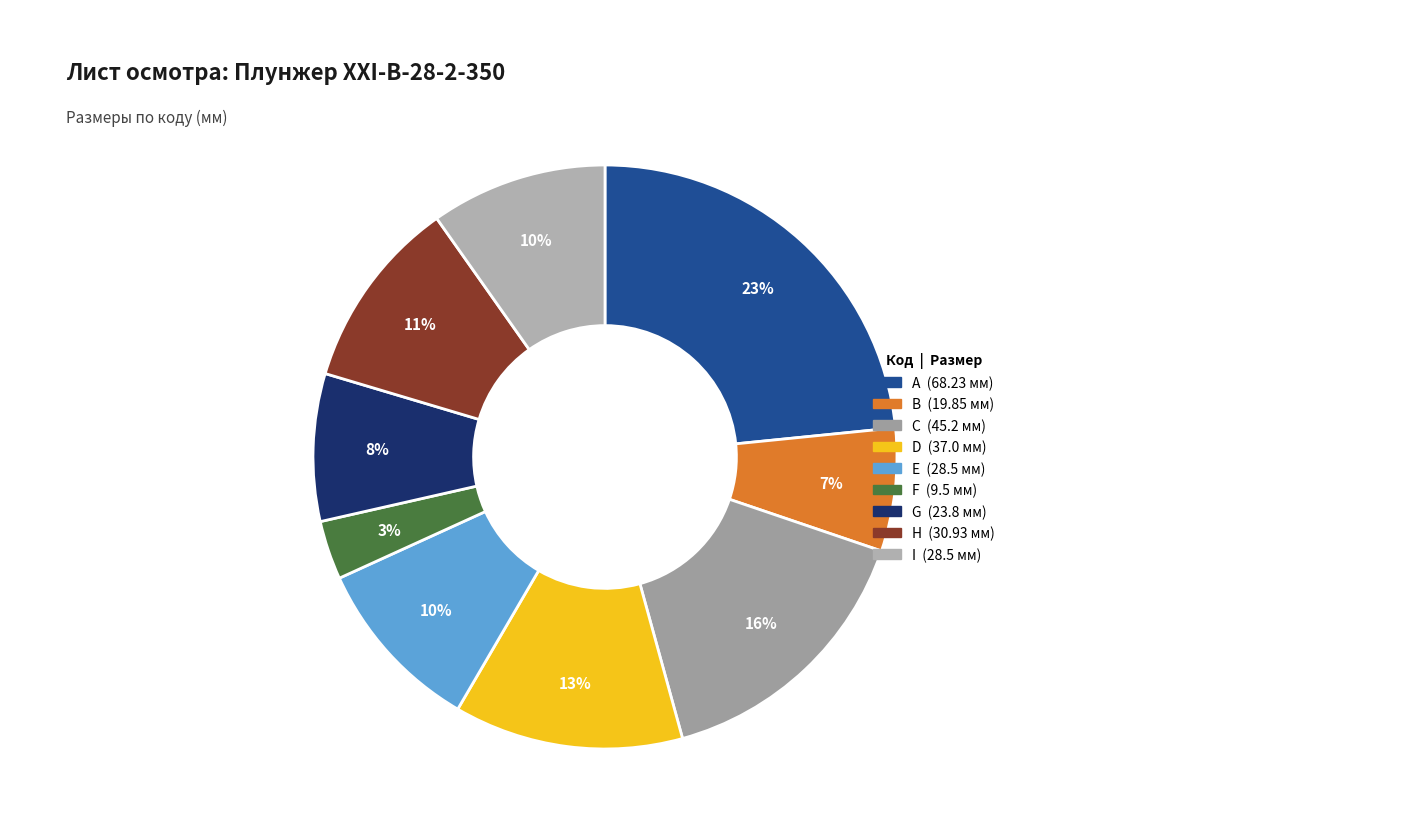

Is there any slice that represents more than half of the pie?

No